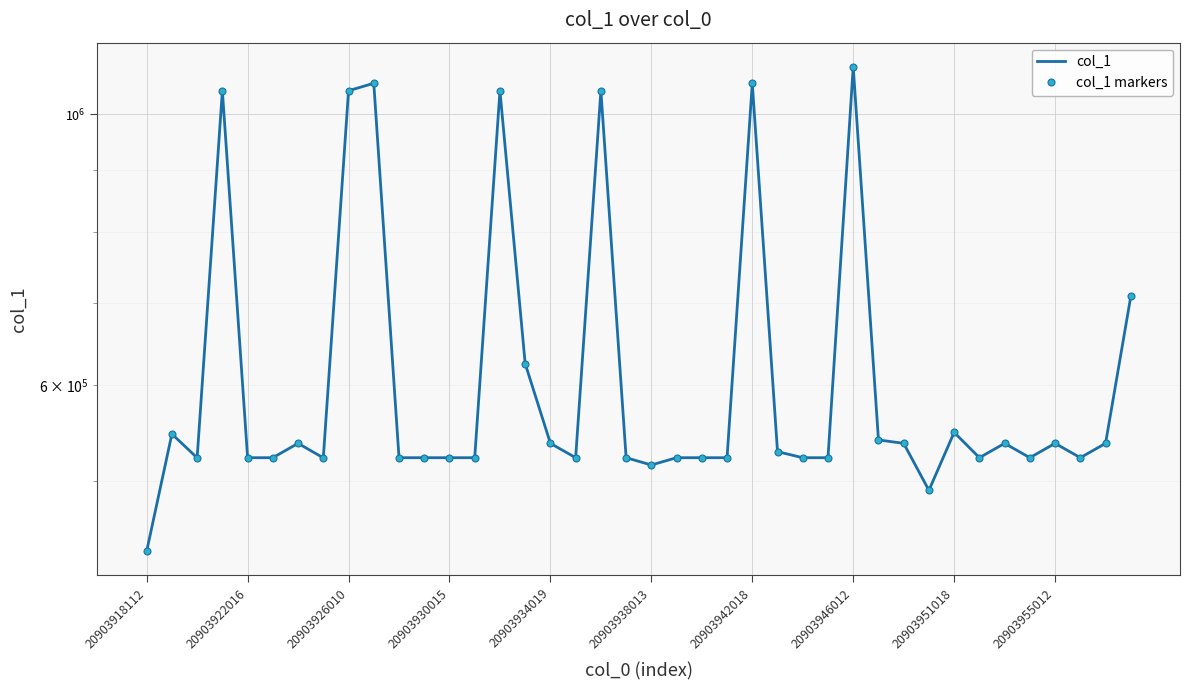

Which category has the lowest value in the col_1 series?

20903918112